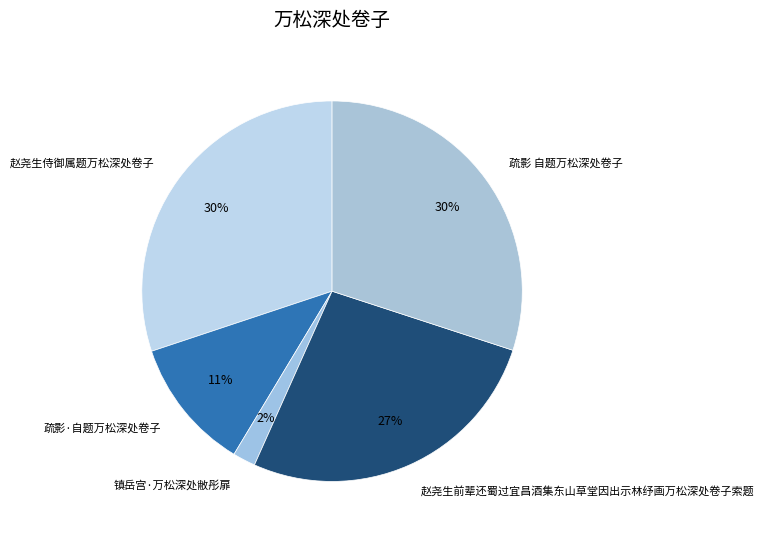

To the nearest percent, what is the combined percentage of 疏影·自题万松深处卷子 and 疏影 自题万松深处卷子?

41%